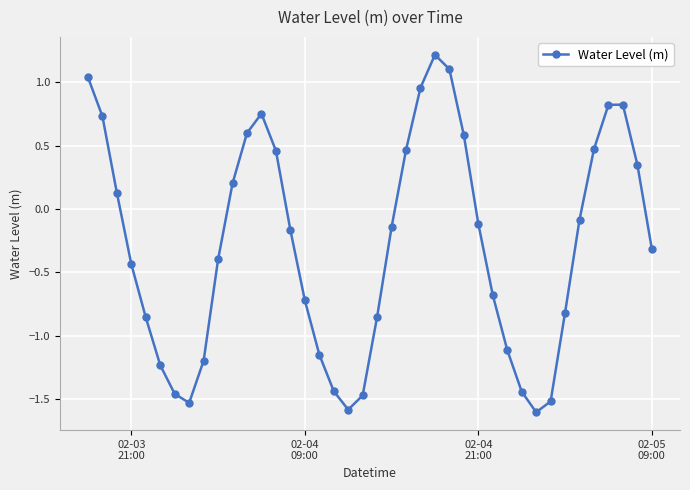

What is the difference between the maximum and minimum values?

2.8